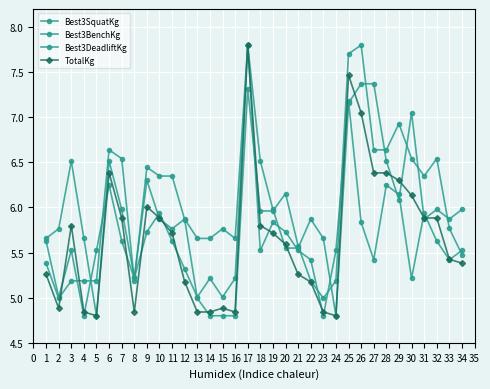

Does the chart display data point markers on the line(s)?

Yes